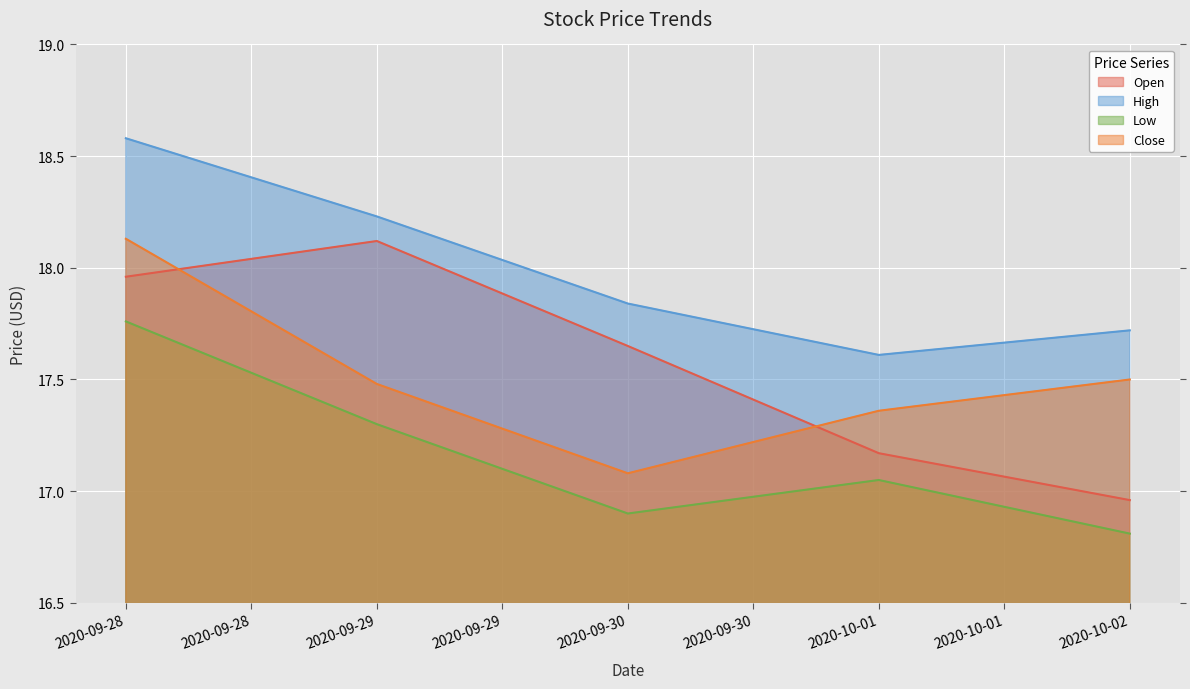

Rank the series at 2020-09-29 from highest to lowest value.

High, Open, Close, Low